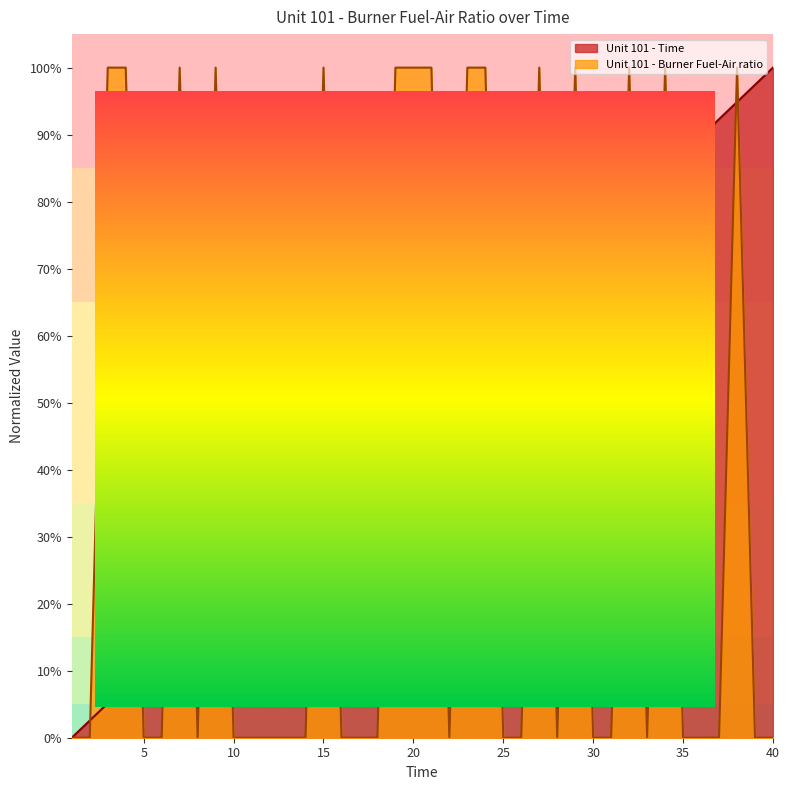

What are all the series names shown in the legend?

Unit 101 - Time, Unit 101 - Burner Fuel-Air ratio